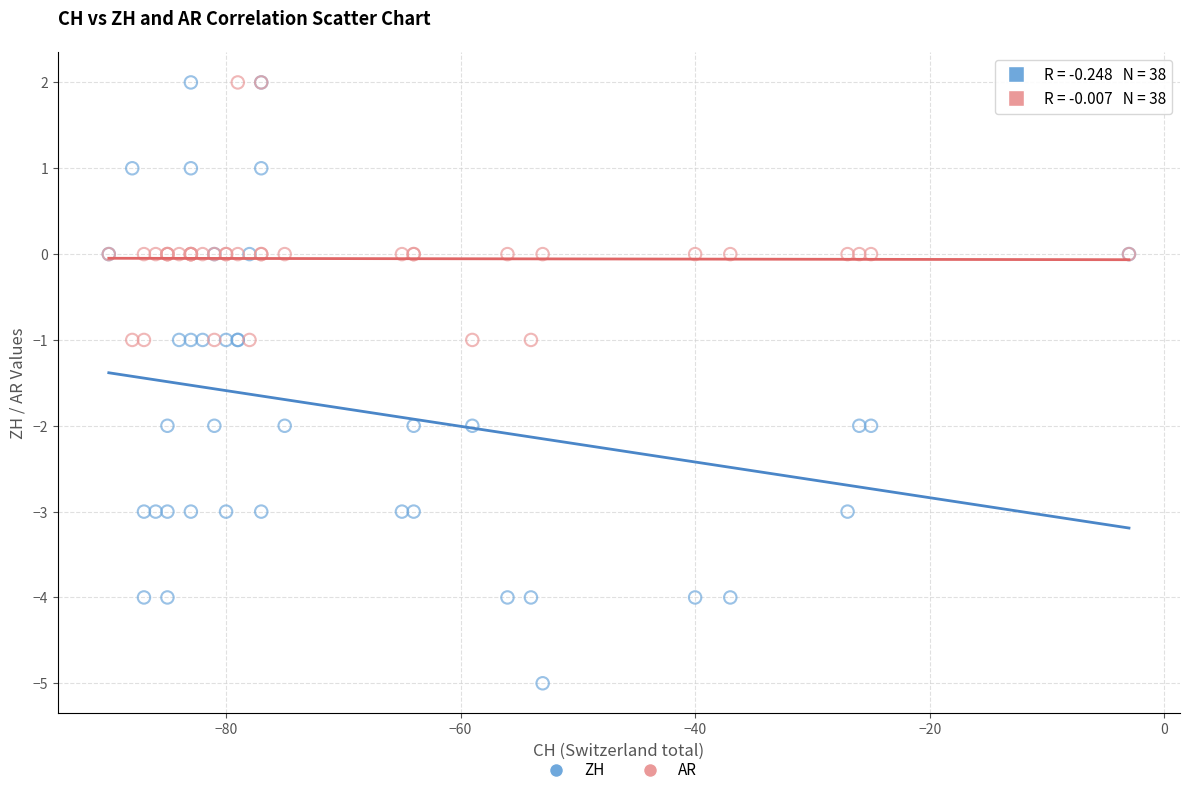

Which series has the widest spread of Y values?

ZH